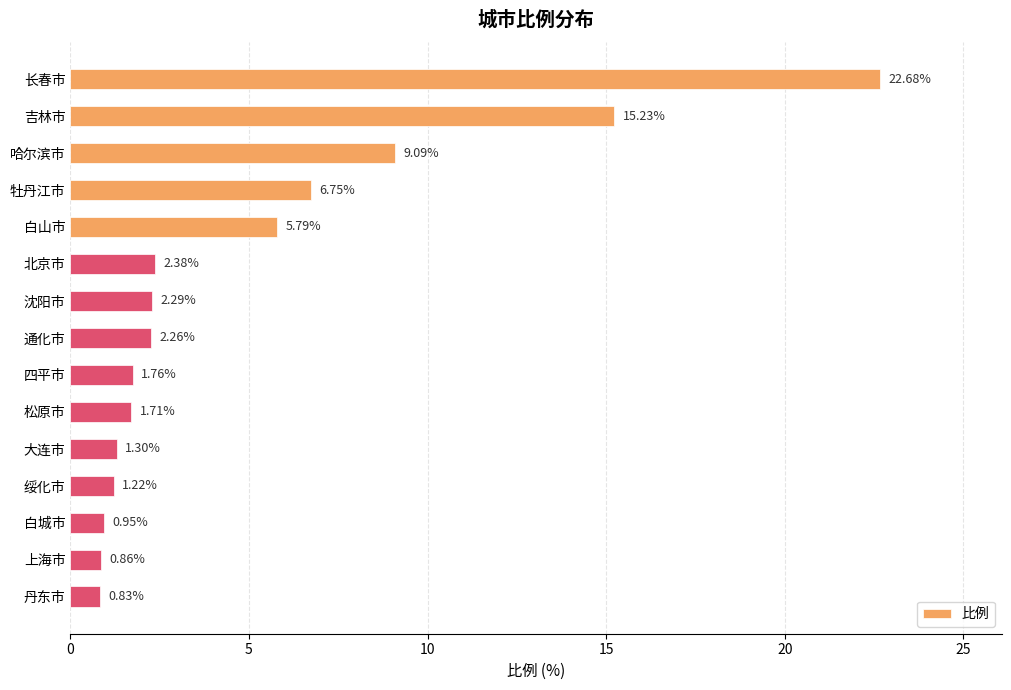

What is the change in value from 长春市 to 哈尔滨市?

-13.6